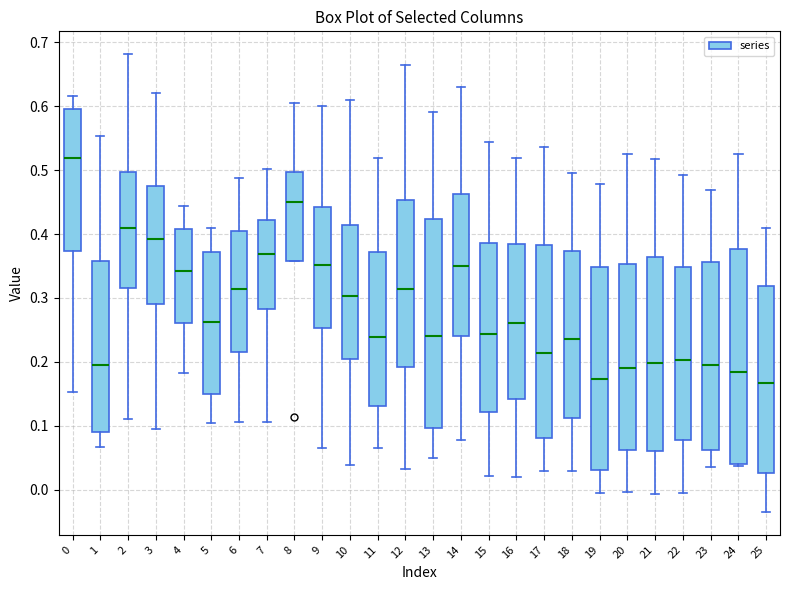

Reading left to right, transcribe this box plot: for each box, give where its median line is, the range the box spans, and where its two whiskers end, as read against the y-axis. The values are not printed on the chart, so give them approximately, as read against the axis.

0: median 0.52, box 0.37 to 0.60, whiskers 0.15 to 0.62
1: median 0.19, box 0.09 to 0.36, whiskers 0.07 to 0.55
2: median 0.41, box 0.32 to 0.50, whiskers 0.11 to 0.68
3: median 0.39, box 0.29 to 0.48, whiskers 0.09 to 0.62
4: median 0.34, box 0.26 to 0.41, whiskers 0.18 to 0.44
5: median 0.26, box 0.15 to 0.37, whiskers 0.10 to 0.41
6: median 0.31, box 0.22 to 0.40, whiskers 0.11 to 0.49
7: median 0.37, box 0.28 to 0.42, whiskers 0.11 to 0.50
8: median 0.45, box 0.36 to 0.50, whiskers 0.36 to 0.61
9: median 0.35, box 0.25 to 0.44, whiskers 0.07 to 0.60
10: median 0.30, box 0.20 to 0.41, whiskers 0.04 to 0.61
11: median 0.24, box 0.13 to 0.37, whiskers 0.06 to 0.52
12: median 0.31, box 0.19 to 0.45, whiskers 0.03 to 0.66
13: median 0.24, box 0.10 to 0.42, whiskers 0.05 to 0.59
14: median 0.35, box 0.24 to 0.46, whiskers 0.08 to 0.63
15: median 0.24, box 0.12 to 0.39, whiskers 0.02 to 0.54
16: median 0.26, box 0.14 to 0.38, whiskers 0.02 to 0.52
17: median 0.21, box 0.08 to 0.38, whiskers 0.03 to 0.54
18: median 0.24, box 0.11 to 0.37, whiskers 0.03 to 0.50
19: median 0.17, box 0.03 to 0.35, whiskers -0.01 to 0.48
20: median 0.19, box 0.06 to 0.35, whiskers 0.00 to 0.52
21: median 0.20, box 0.06 to 0.36, whiskers -0.01 to 0.52
22: median 0.20, box 0.08 to 0.35, whiskers -0.01 to 0.49
23: median 0.19, box 0.06 to 0.36, whiskers 0.04 to 0.47
24: median 0.18, box 0.04 to 0.38, whiskers 0.04 (just below the box's lower edge) to 0.52
25: median 0.17, box 0.03 to 0.32, whiskers -0.03 to 0.41